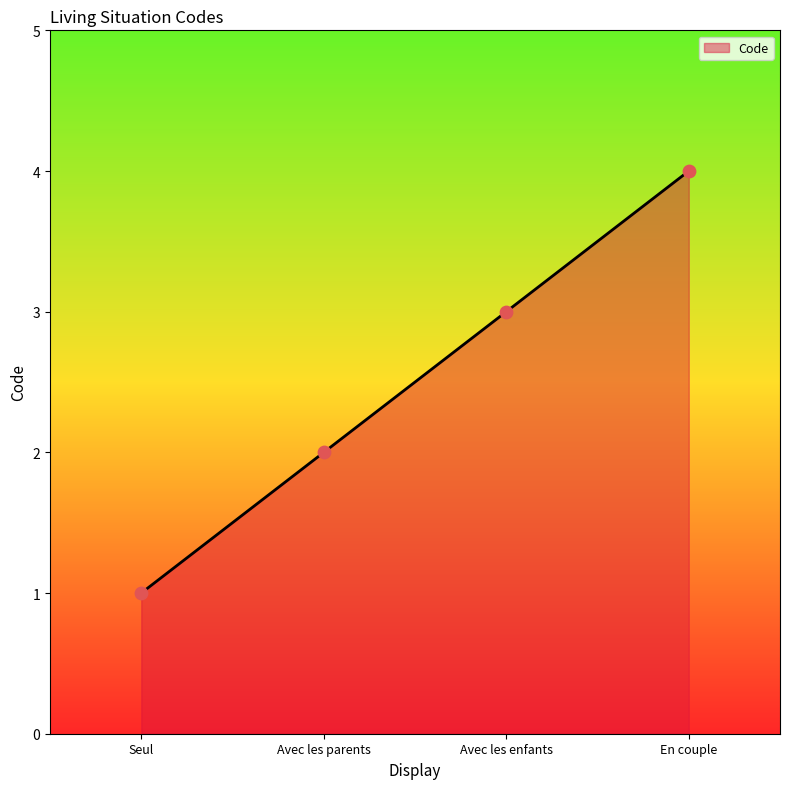

Approximately how many times larger is the value at Avec les parents compared to Avec les enfants?

0.7